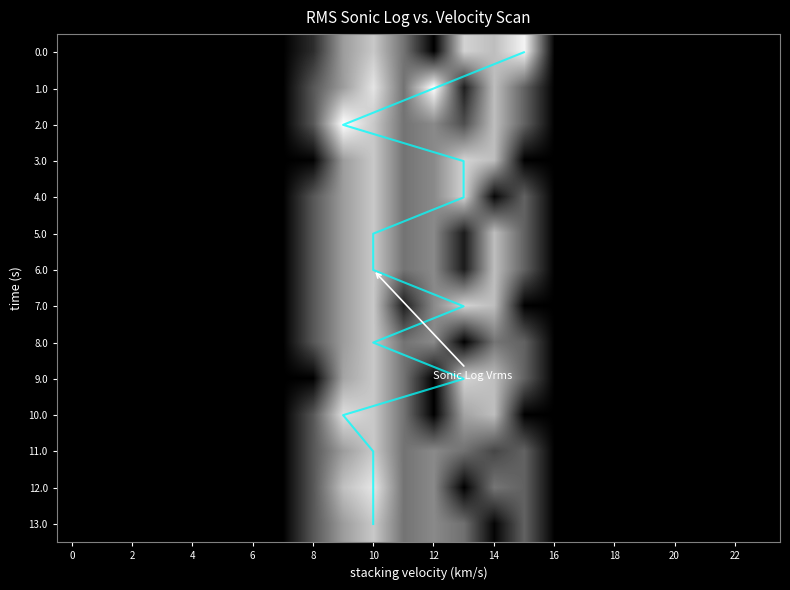

What is the sum of all 8.0 values?

4276.4